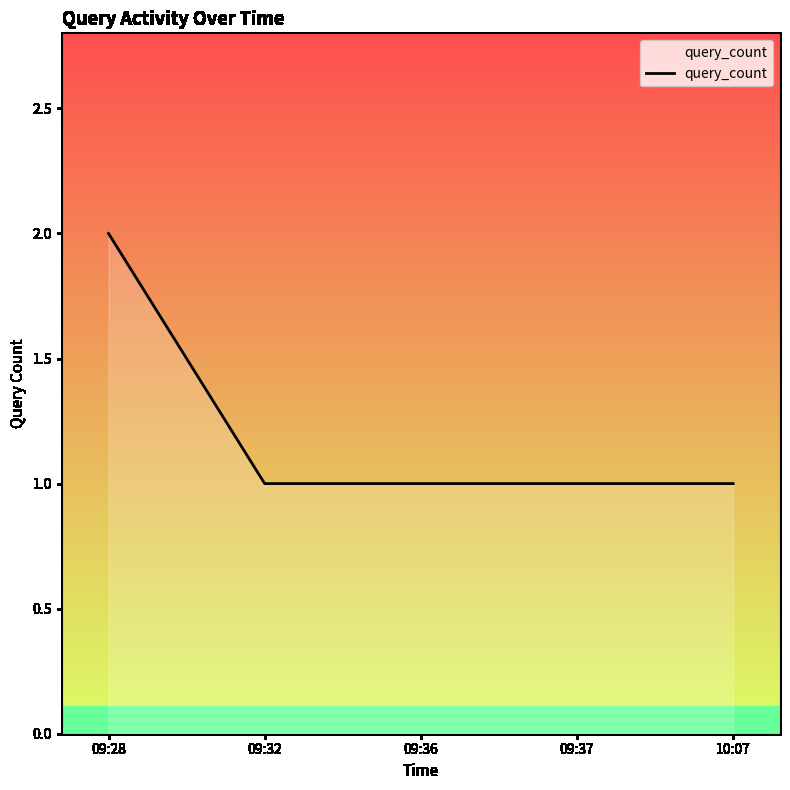

Approximately how many times larger is the value at 10:07 compared to 09:32?

1.0